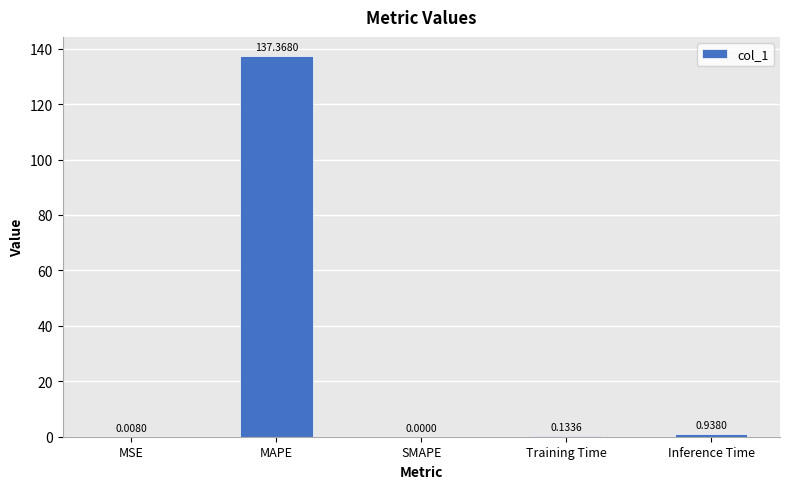

What is the sum of the values at MSE and MAPE?

137.4